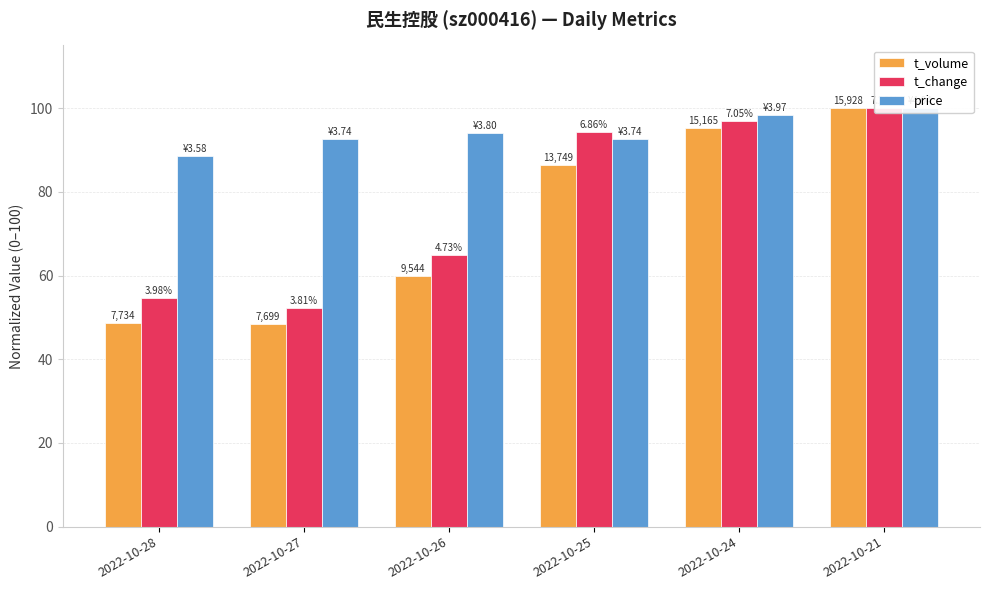

What is the average value of the t_change series?

77.2